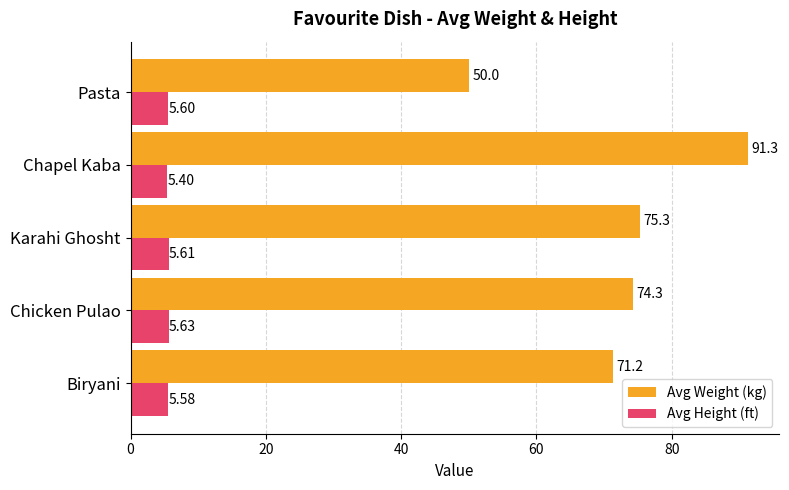

Which series has the largest total across all categories?

Avg Weight (kg)